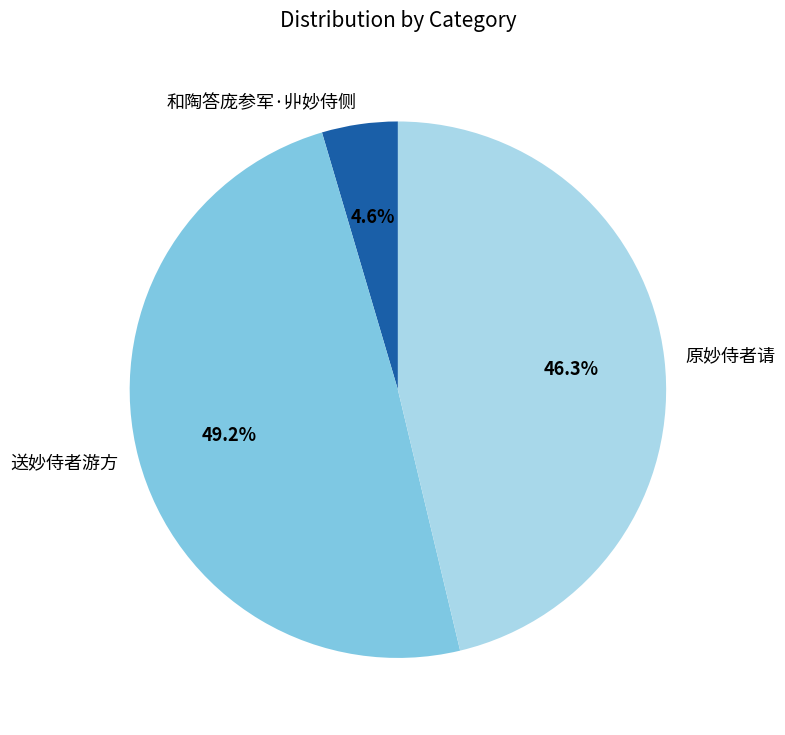

To the nearest percent, what is the combined percentage of 和陶答庞参军·丱妙侍侧 and 送妙侍者游方?

54%